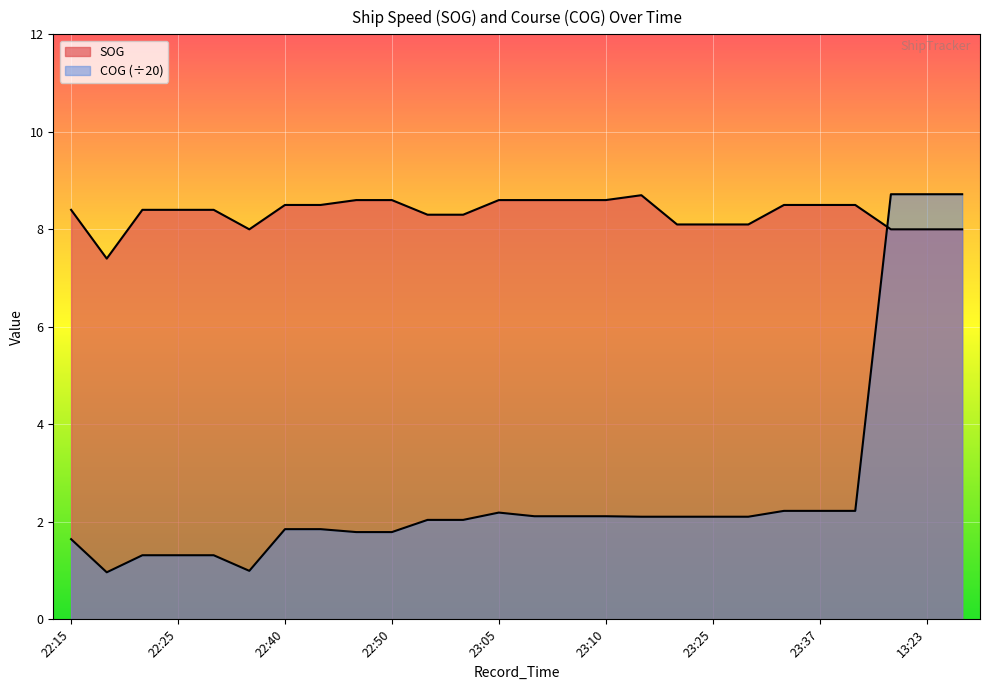

Which series has the largest total across all categories?

SOG